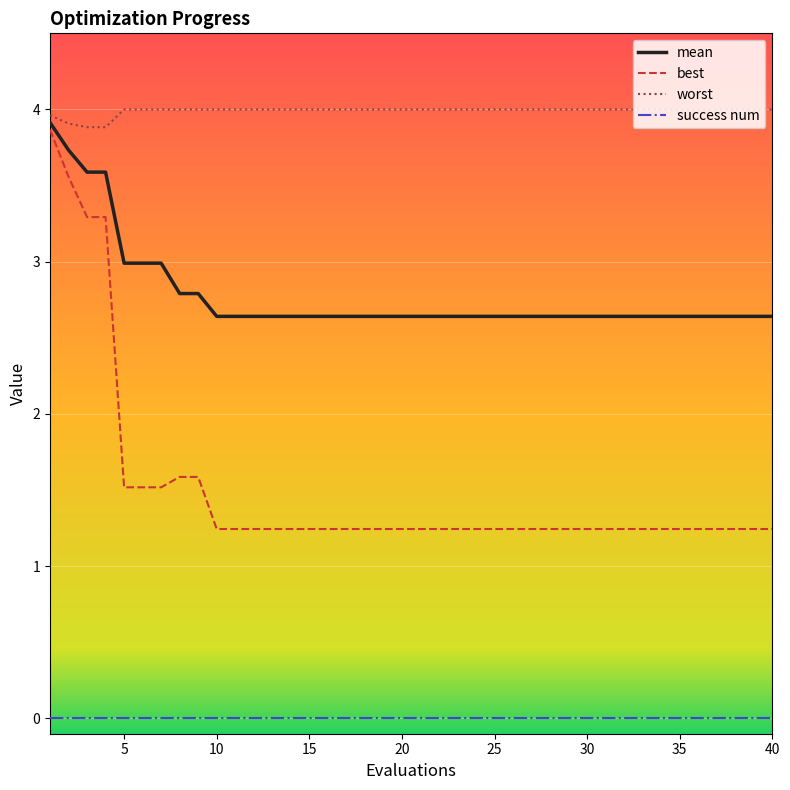

List the series in order of their overall mean, lowest first.

success num, best, mean, worst